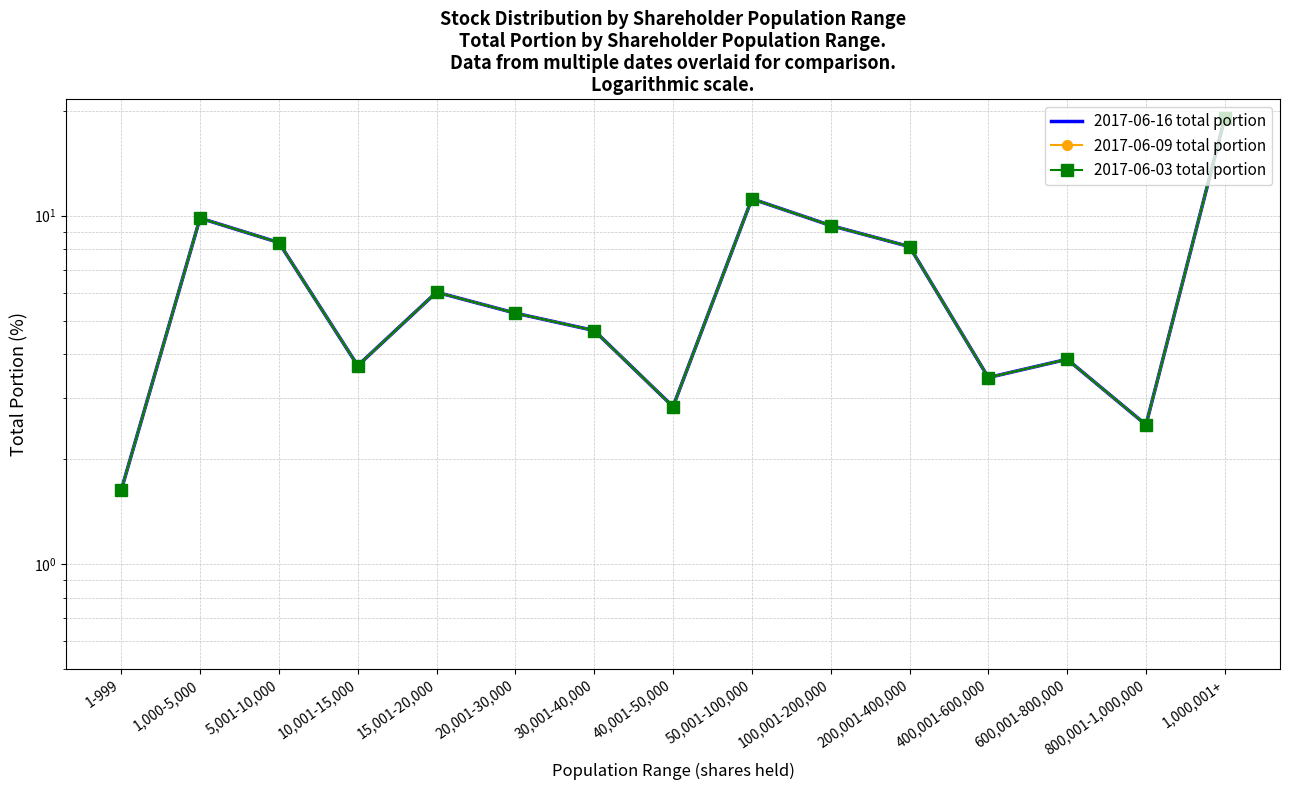

What is the sum of the 2017-06-03 total portion values at 800,001-1,000,000 and 40,001-50,000?

5.3